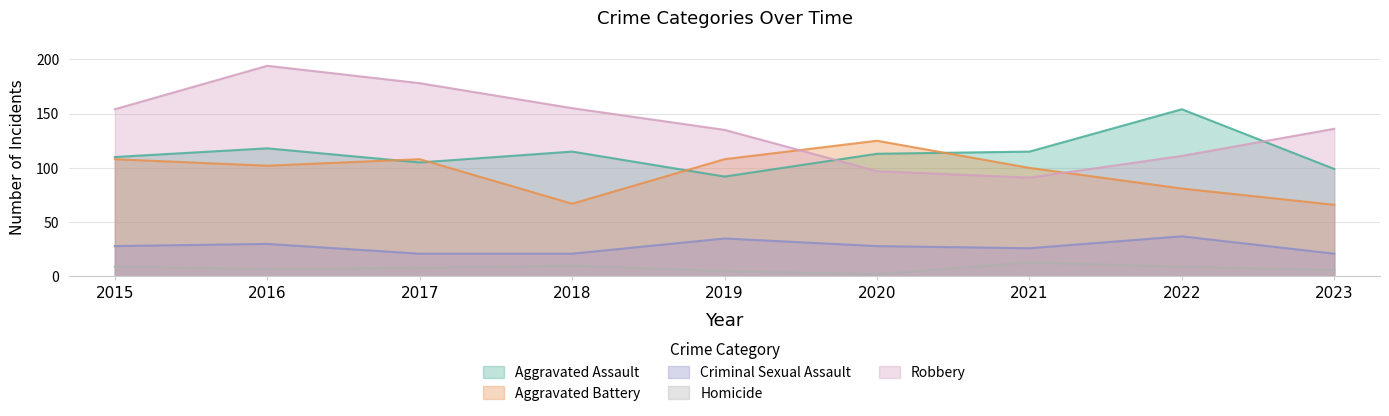

What is the total value across all series at 2019?

375